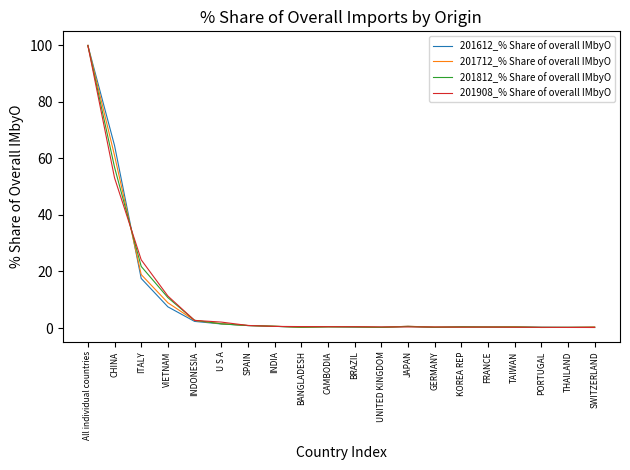

The 201812_% Share of overall IMbyO series shows 100.0 at All individual countries. True or false?

True